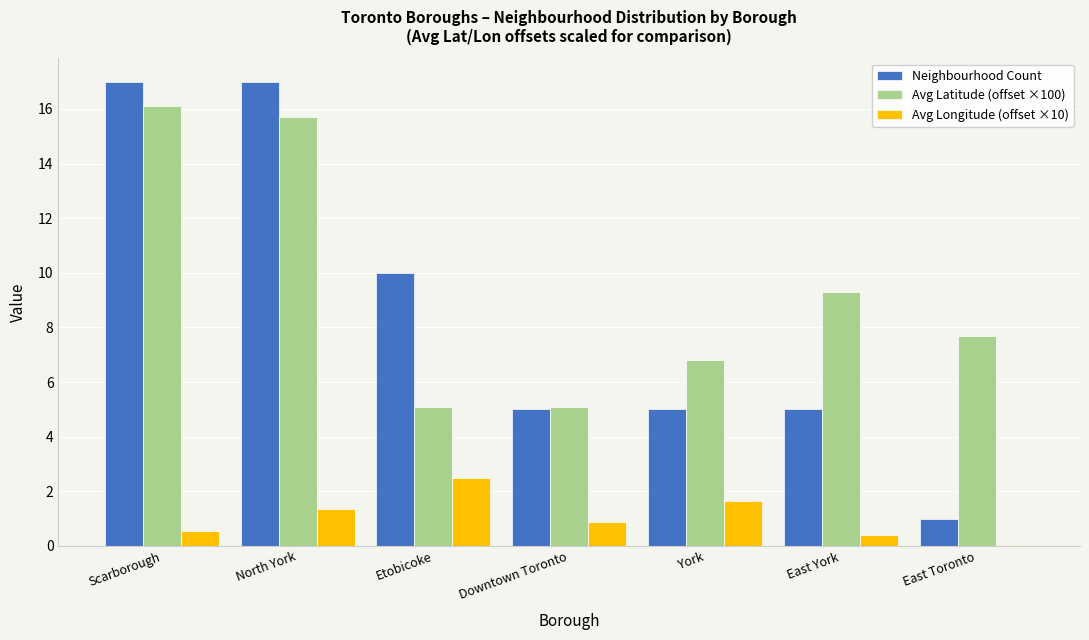

What is the sum of all Avg Longitude (offset ×10) values?

7.3